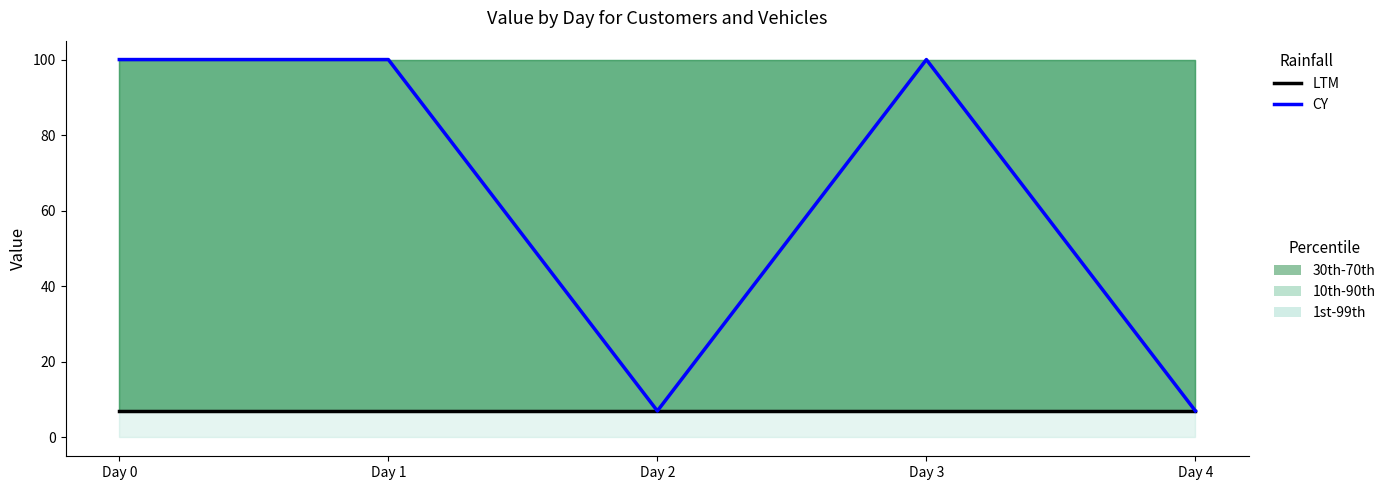

List the series in order of their overall mean, lowest first.

LTM, CY